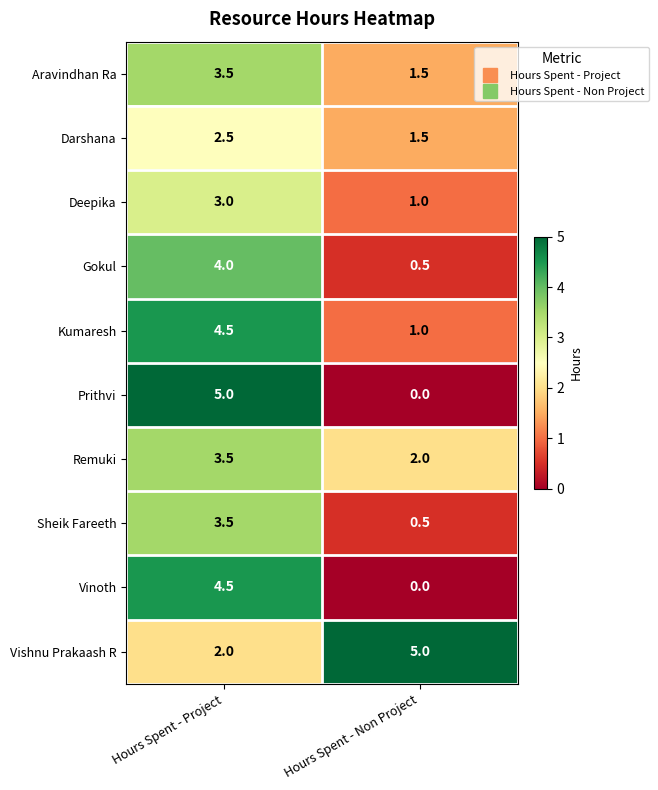

Is the value of Remuki at Hours Spent - Project greater than the value of Vinoth at Hours Spent - Project?

No